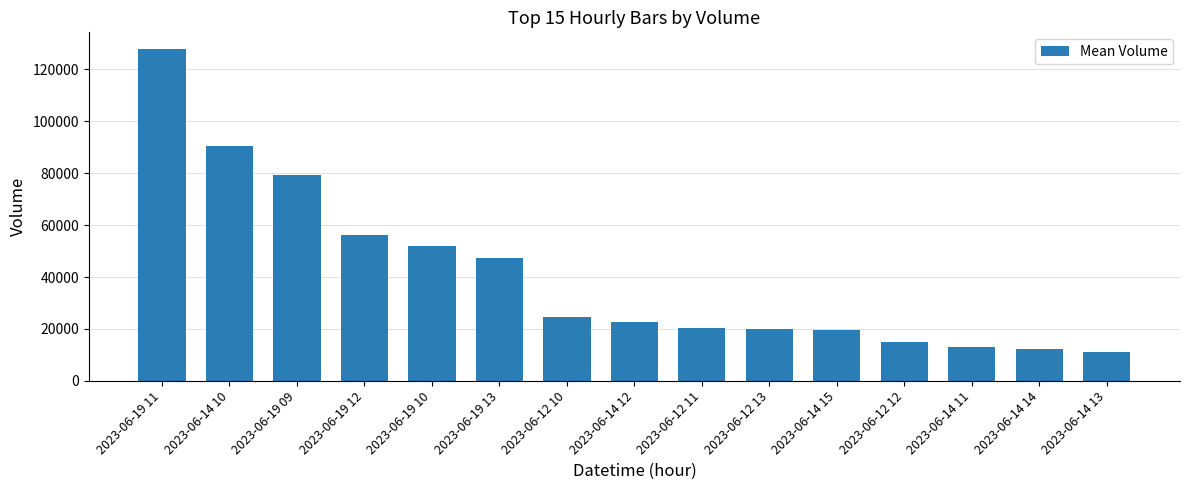

What is the maximum value shown in the chart?

127839